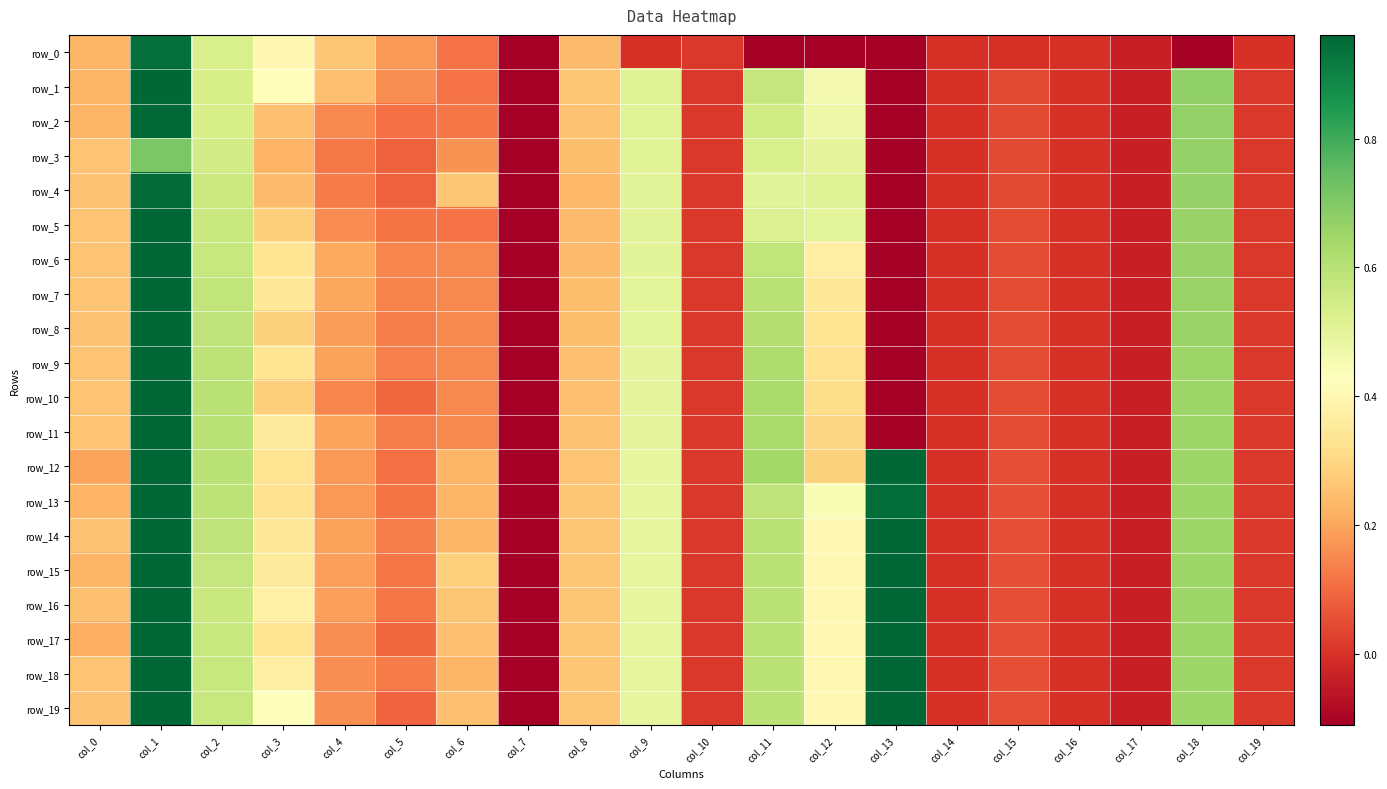

Which series has the largest total across all categories?

row_15